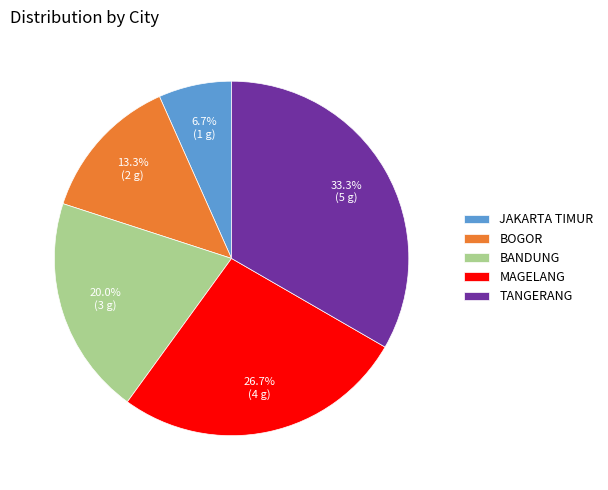

To the nearest percent, what portion does BANDUNG represent?

20%